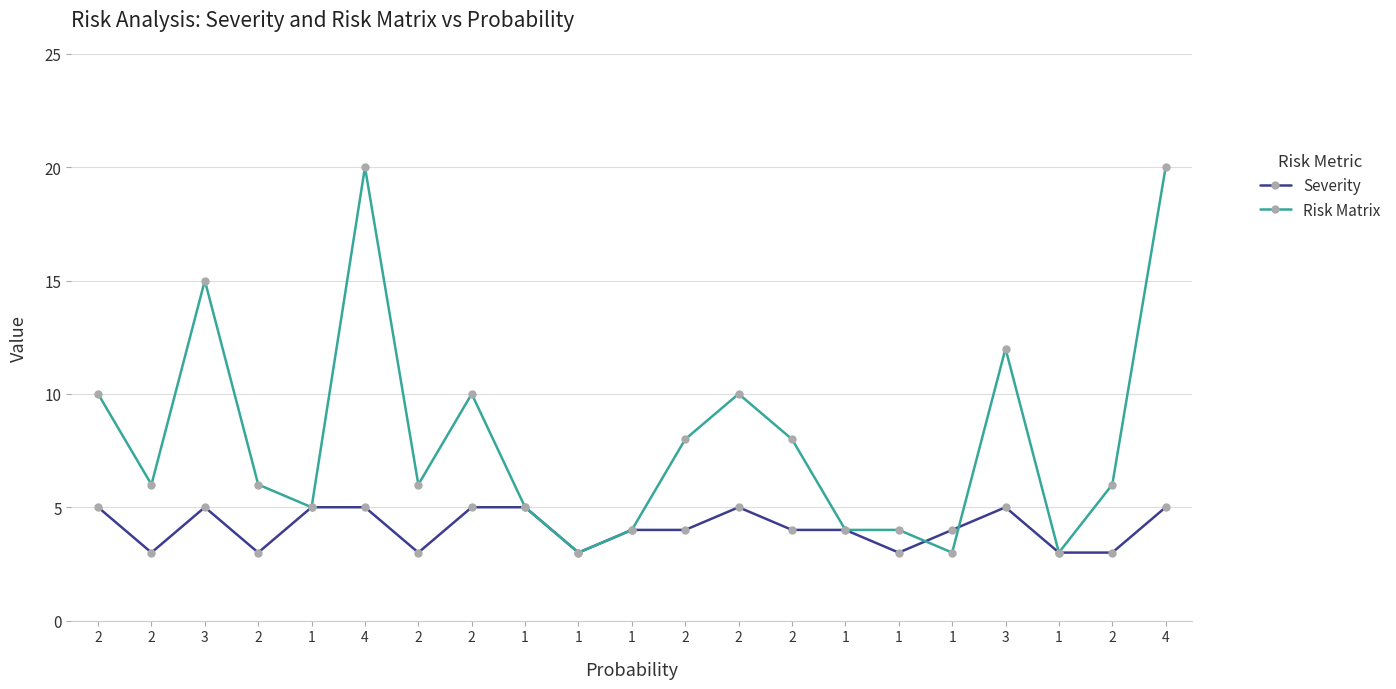

How many data points does each series have?

21